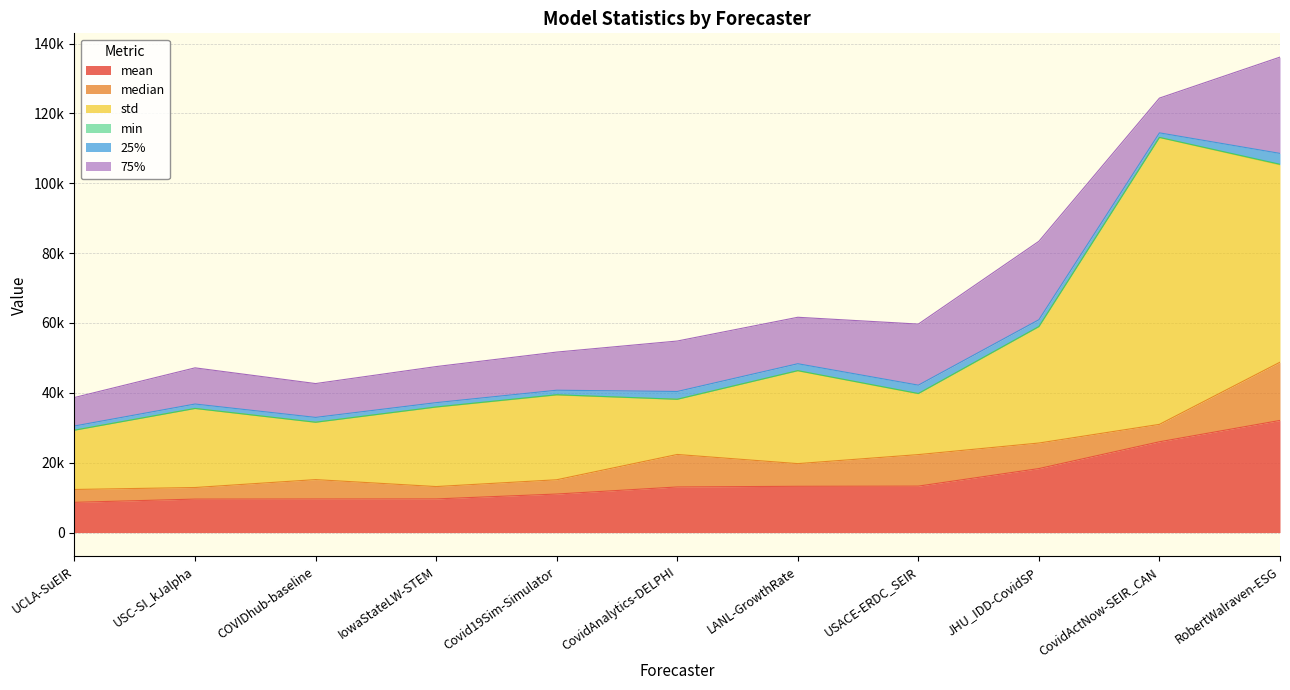

In std, how many points are lower than both neighbors (excluding endpoints)?

3